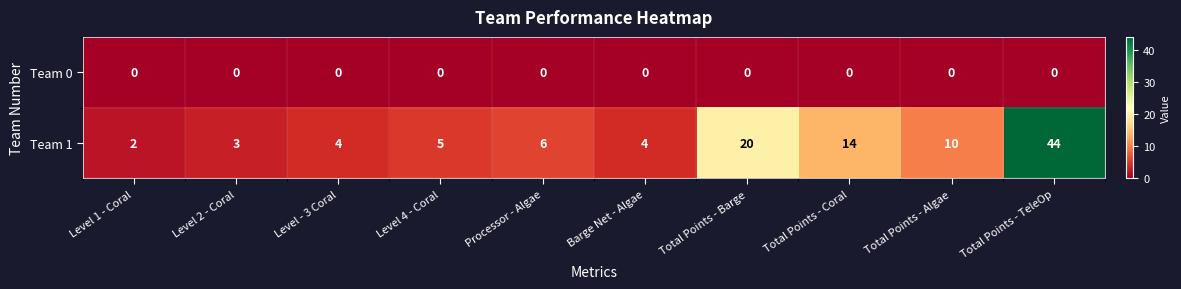

What is the total value across all series at Barge Net - Algae?

4